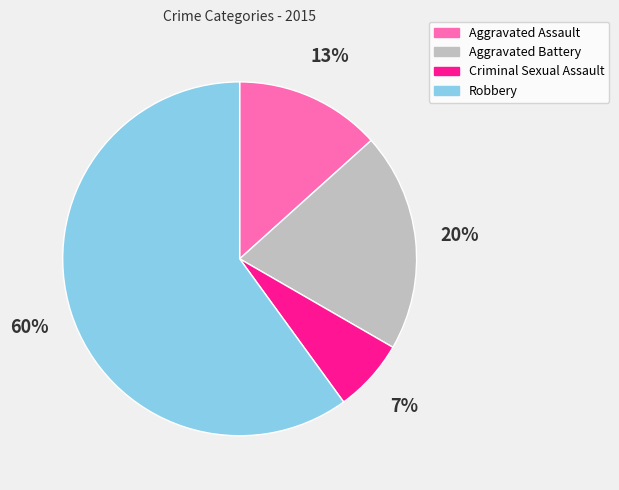

Combined, do Criminal Sexual Assault and Robbery account for over 50%?

Yes